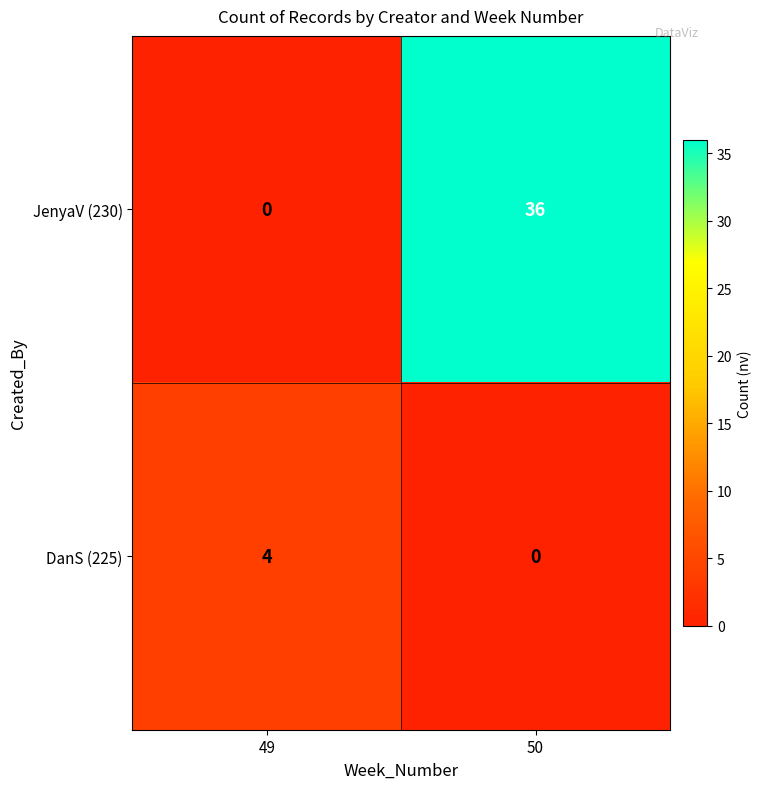

At which category does the chart reach its peak across all series?

50